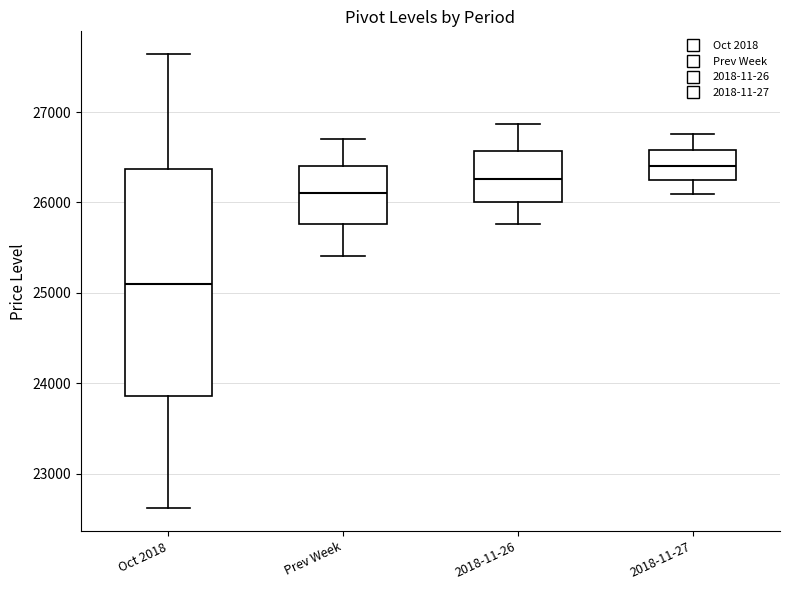

Where does the median line of the box for 2018-11-27 sit on the y-axis? The values are not printed on the chart, so give them approximately, as read against the axis.

26400